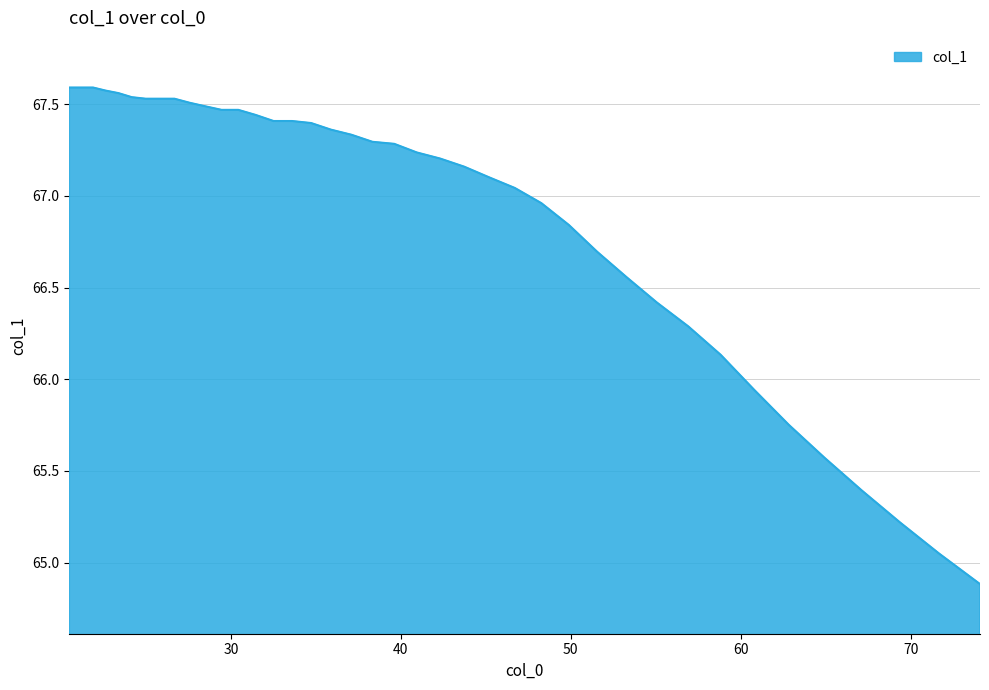

What is the difference between the maximum and minimum values?

2.7